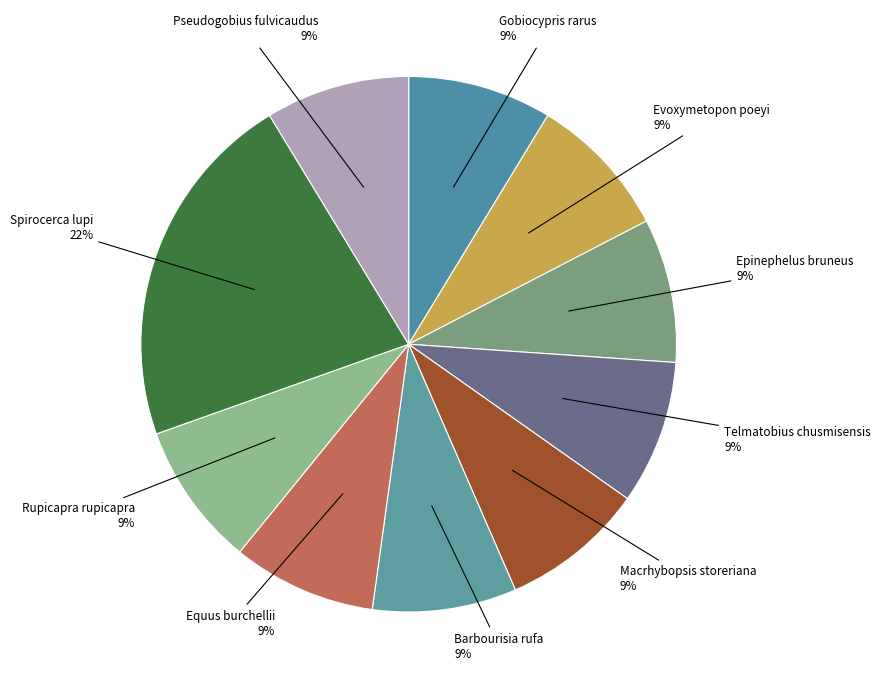

What is the ratio of the value at Barbourisia rufa to the value at Pseudogobius fulvicaudus?

1.0